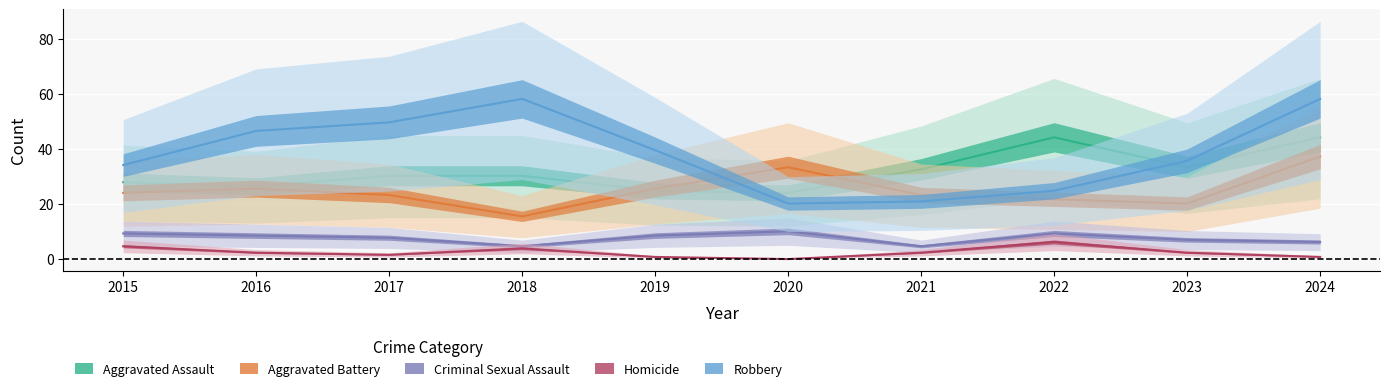

List the labels in order of Criminal Sexual Assault value, largest first.

2020, 2015, 2022, 2016, 2019, 2017, 2023, 2024, 2018, 2021